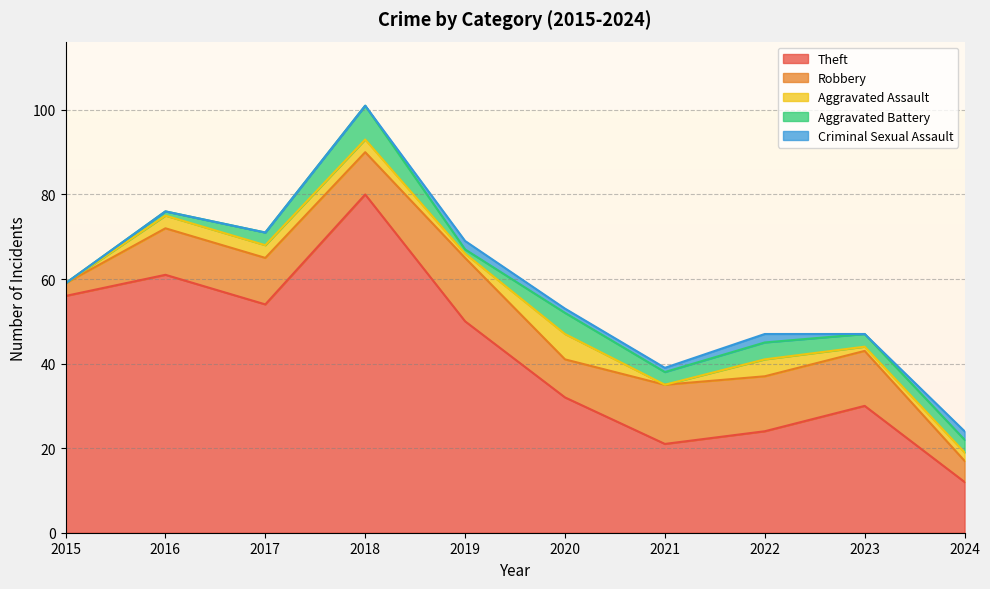

Is it true that Criminal Sexual Assault equals 0 at 2020?

False